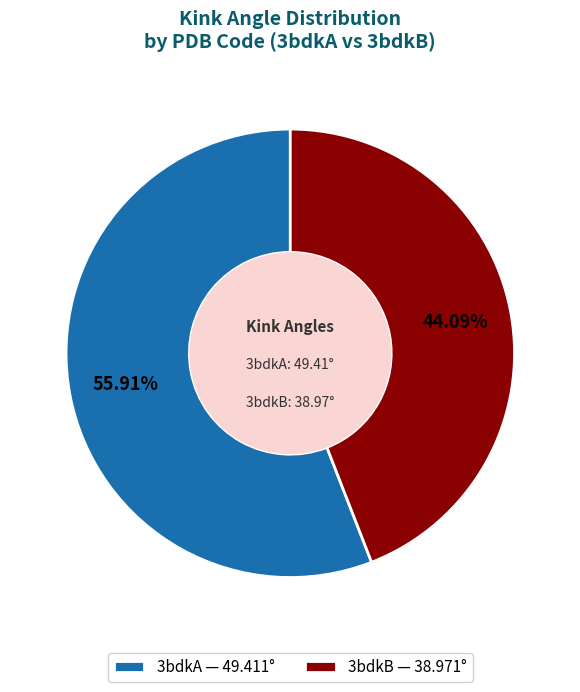

What is the largest slice in the pie chart?

3bdkA